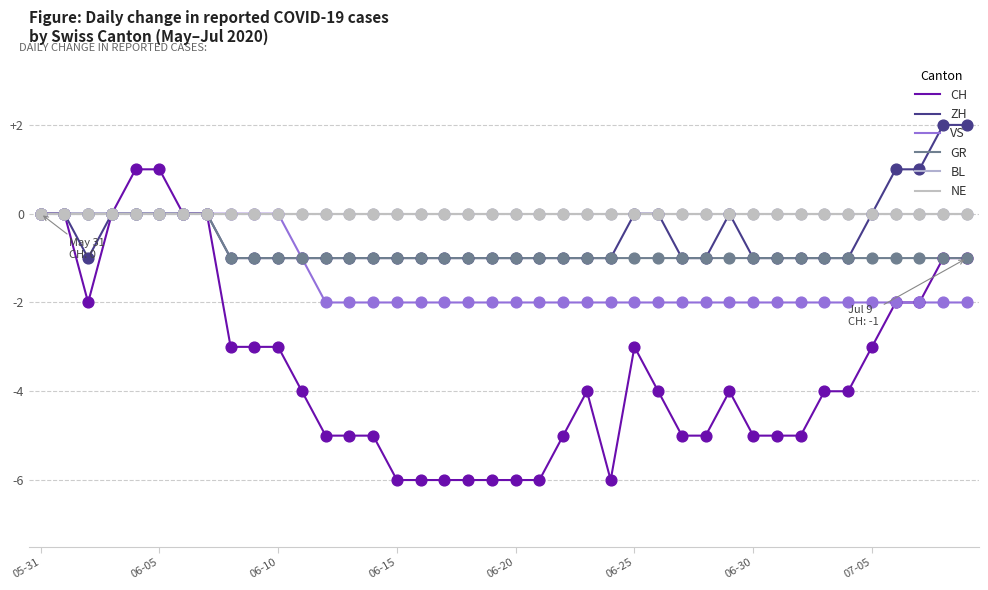

What are all the series names shown in the legend?

CH, ZH, VS, GR, BL, NE